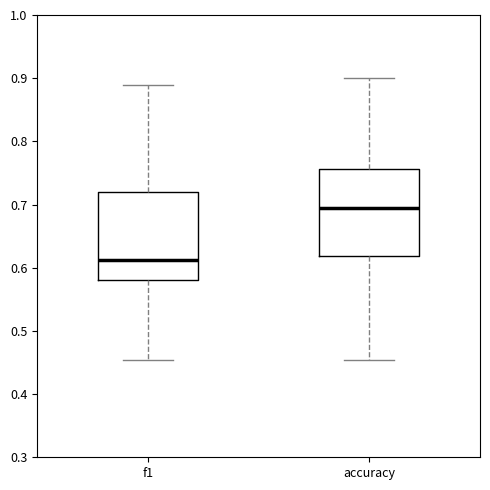

Where does the upper whisker of the box for f1 end on the y-axis? The values are not printed on the chart, so give them approximately, as read against the axis.

0.89